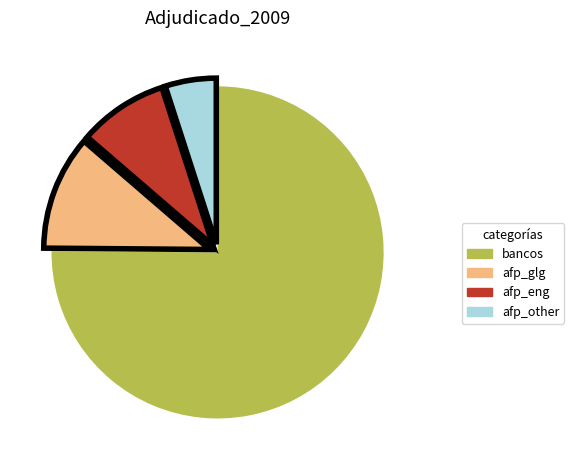

Which slice is the largest?

bancos